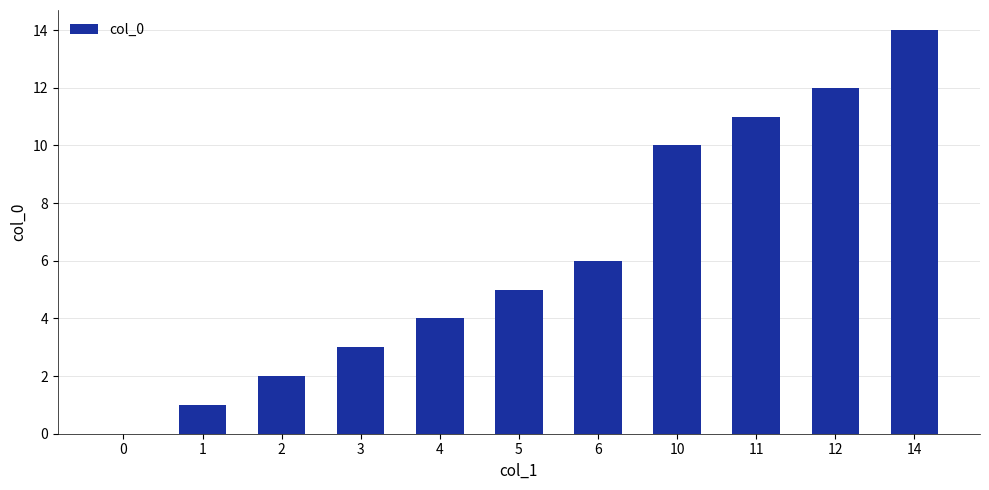

Approximately how many times larger is the value at 14 compared to 3?

4.7